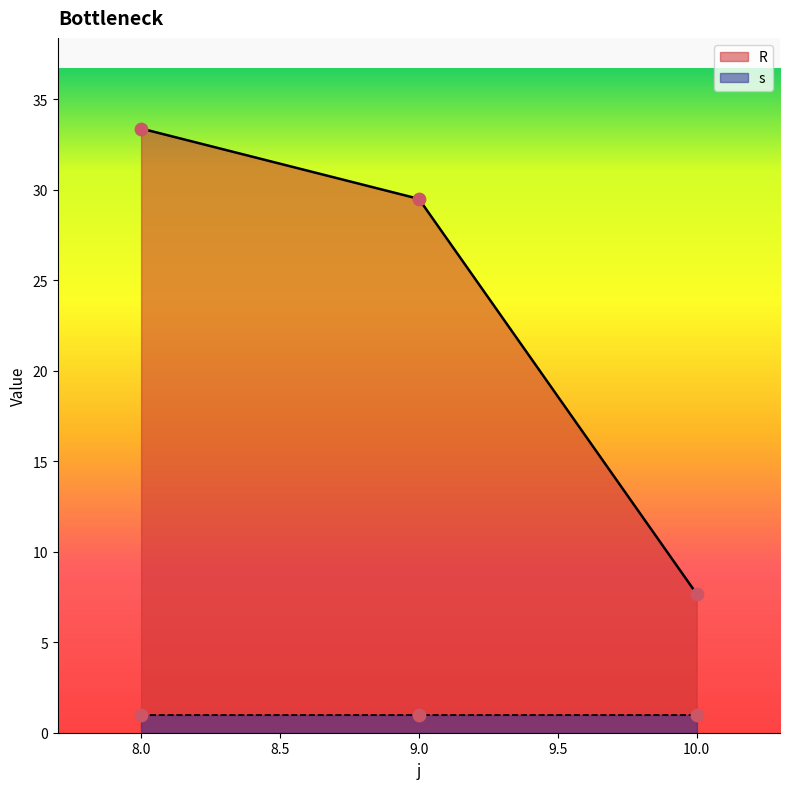

Between 9 and 8, which is larger?

8